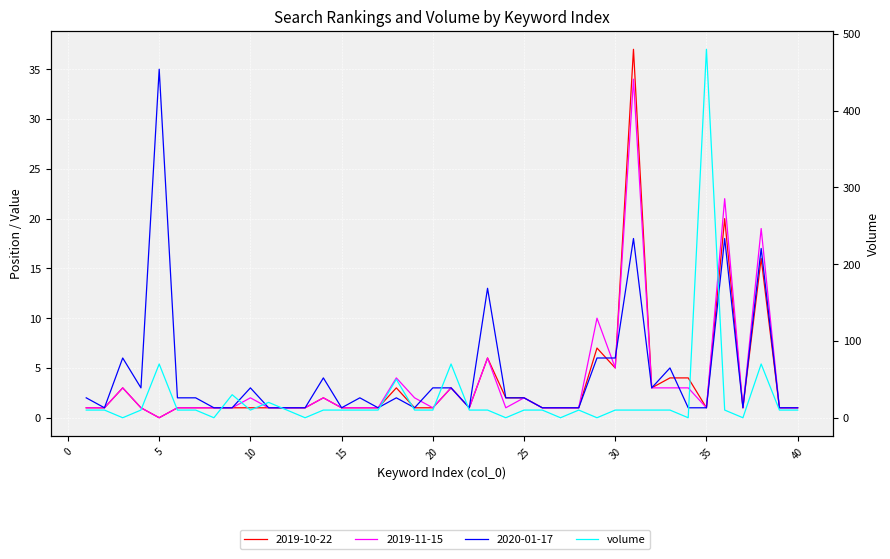

How many points are lower than both their immediate neighbors (excluding endpoints)?

9